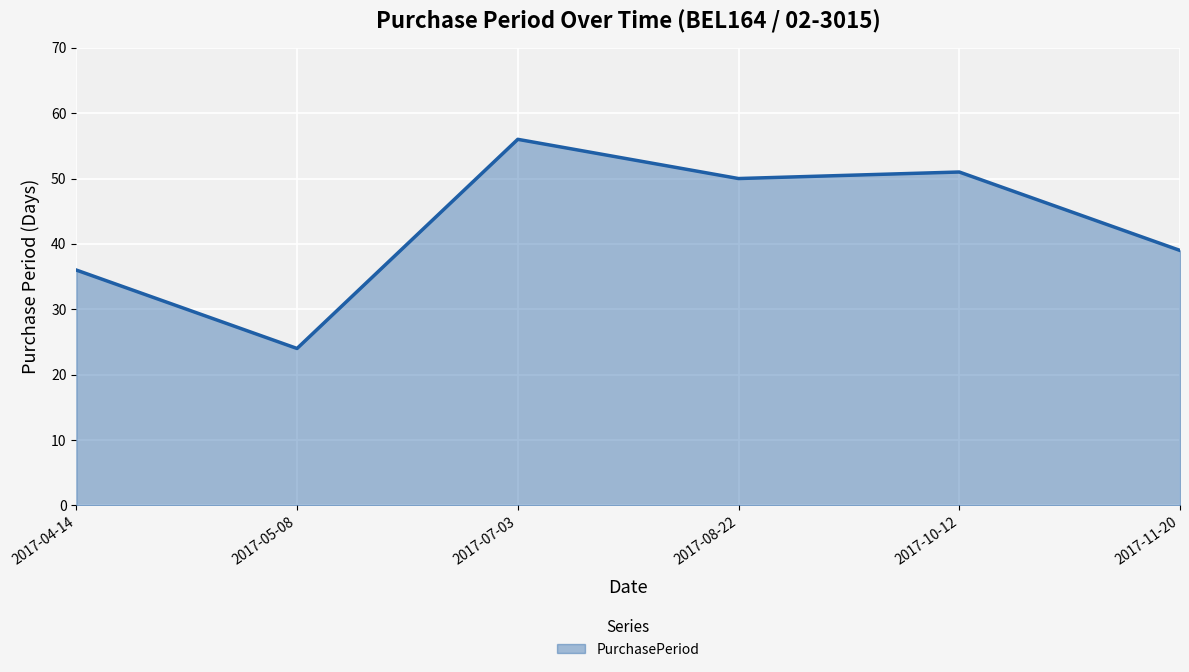

List the labels in order of value, smallest first.

2017-05-08, 2017-04-14, 2017-11-20, 2017-08-22, 2017-10-12, 2017-07-03